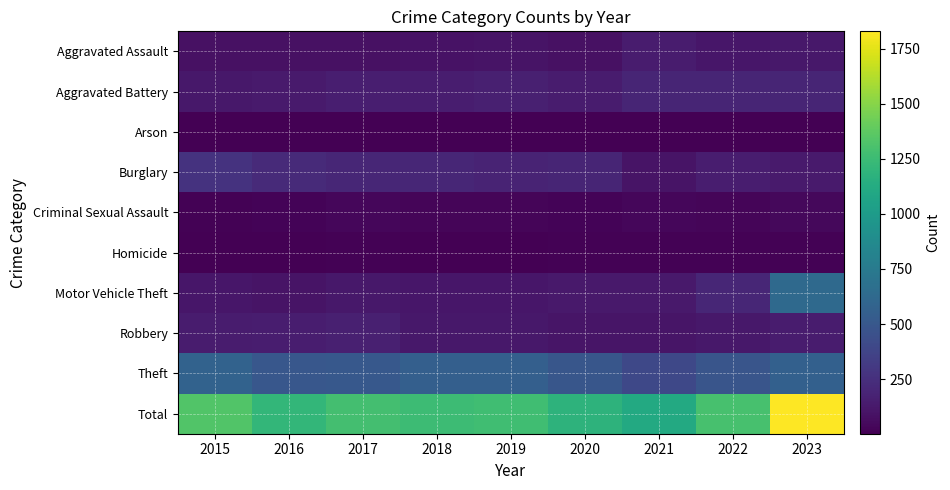

What is the spread (max minus min) of values at 2022?

1290